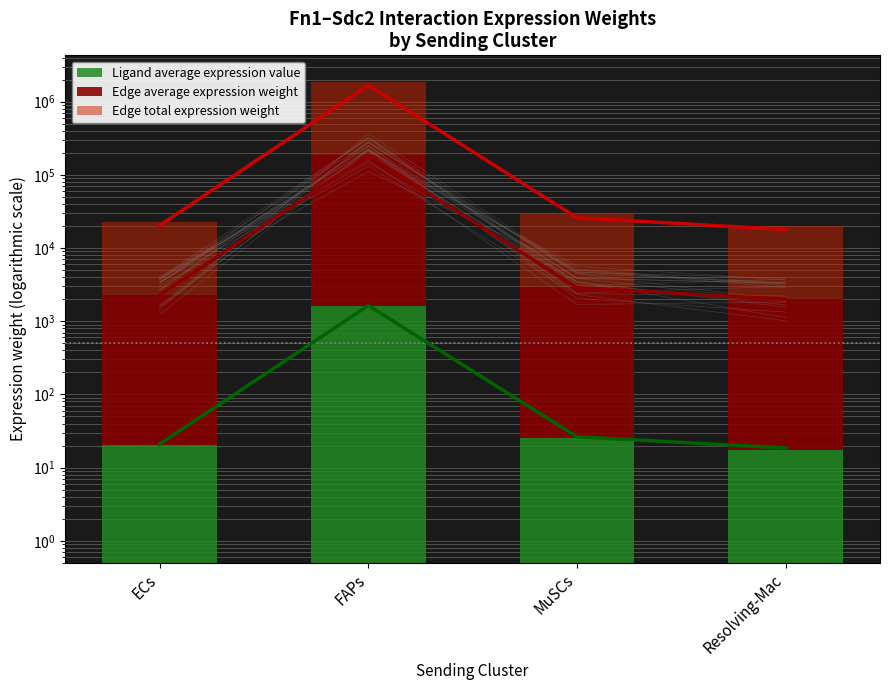

Which category has the highest value in the Edge total expression weight series?

FAPs